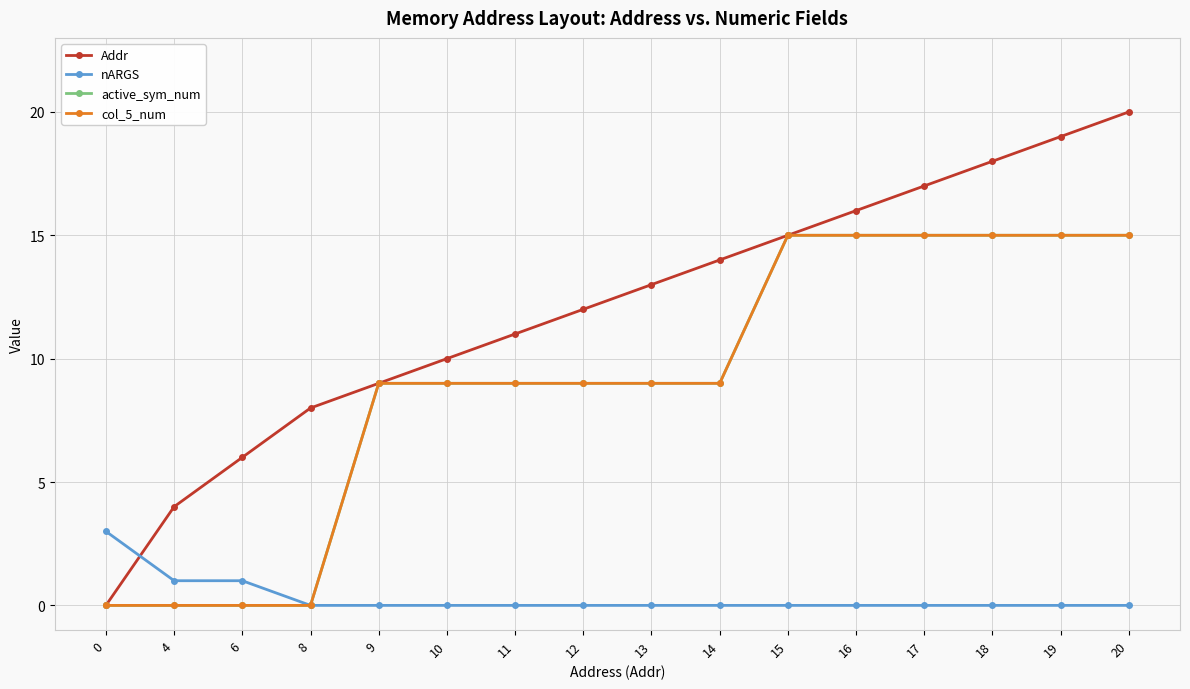

Does the chart have visible grid lines?

Yes